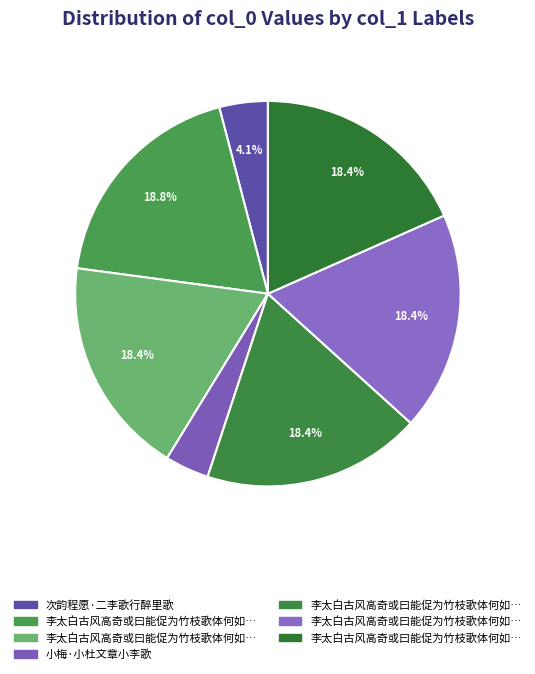

Is there a majority slice in this chart?

No